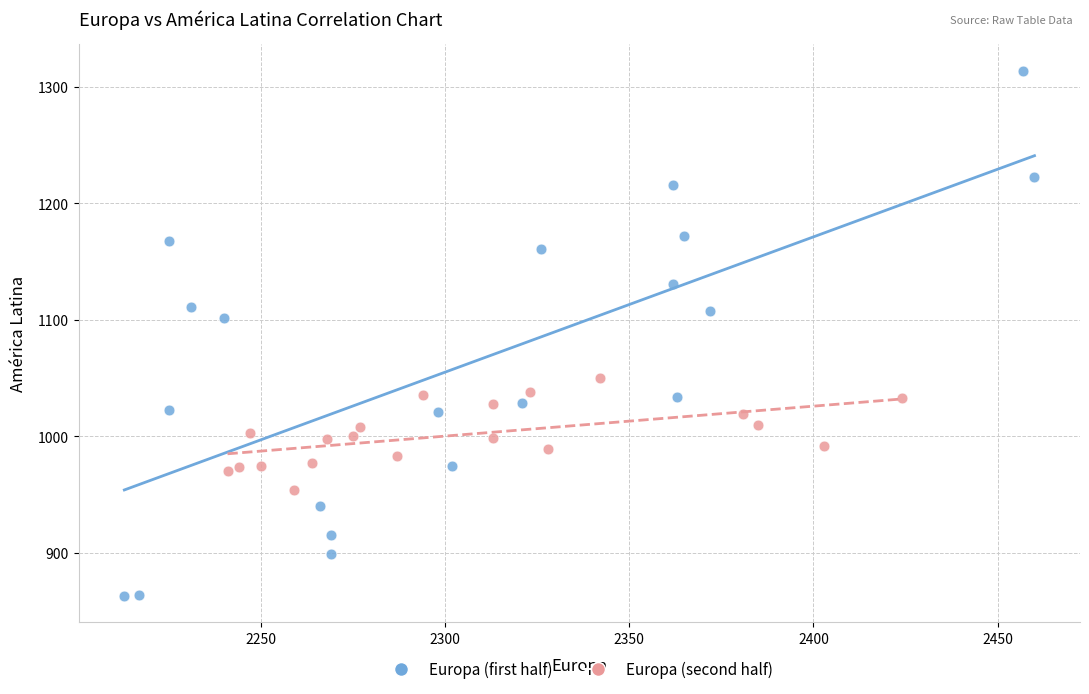

Which series contains the lowest Y value?

Europa (first half)